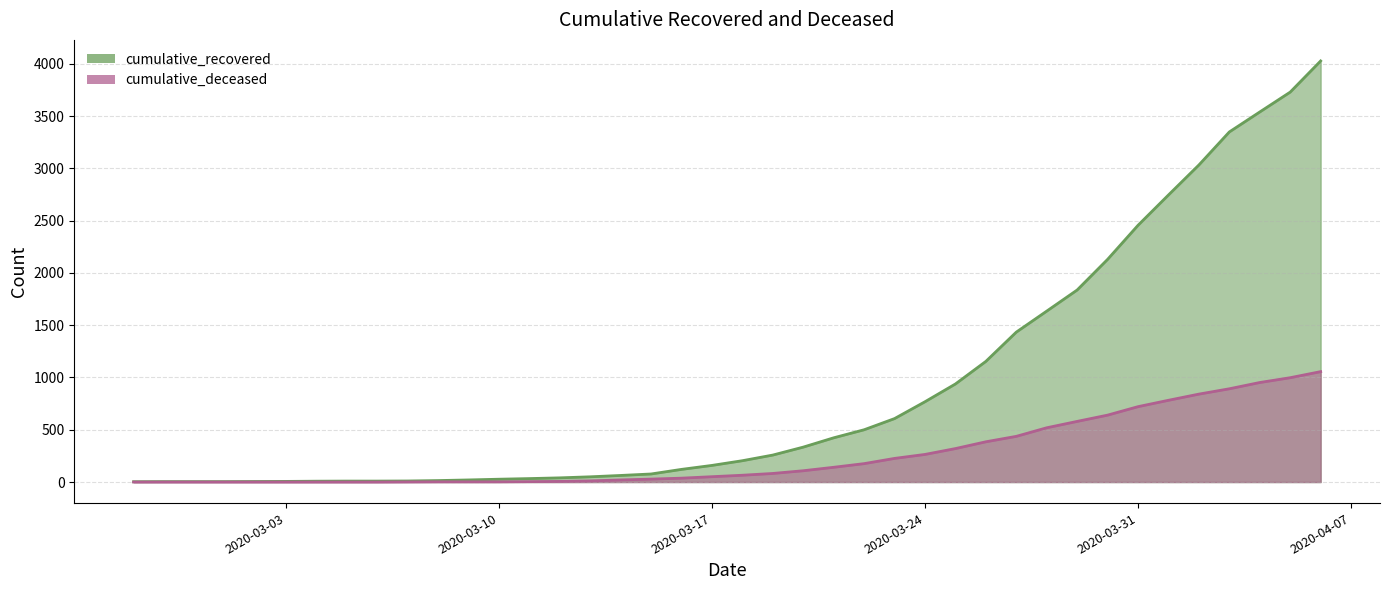

What is the label of the 29th point from the left?

2020-03-26